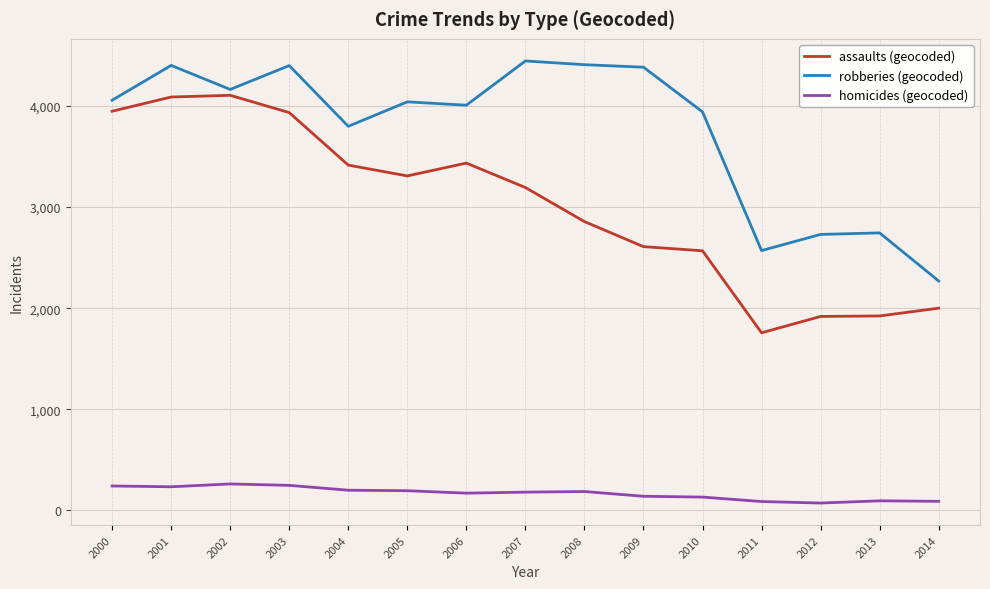

List the series in order of their peak value, lowest first.

homicides (geocoded), assaults (geocoded), robberies (geocoded)